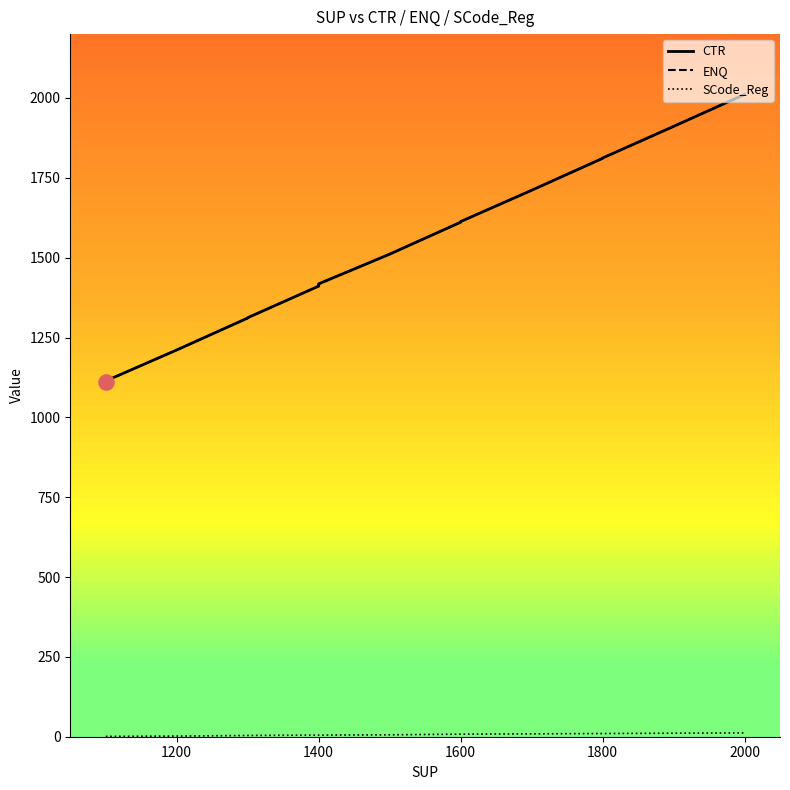

Which series has the widest spread of Y values?

CTR